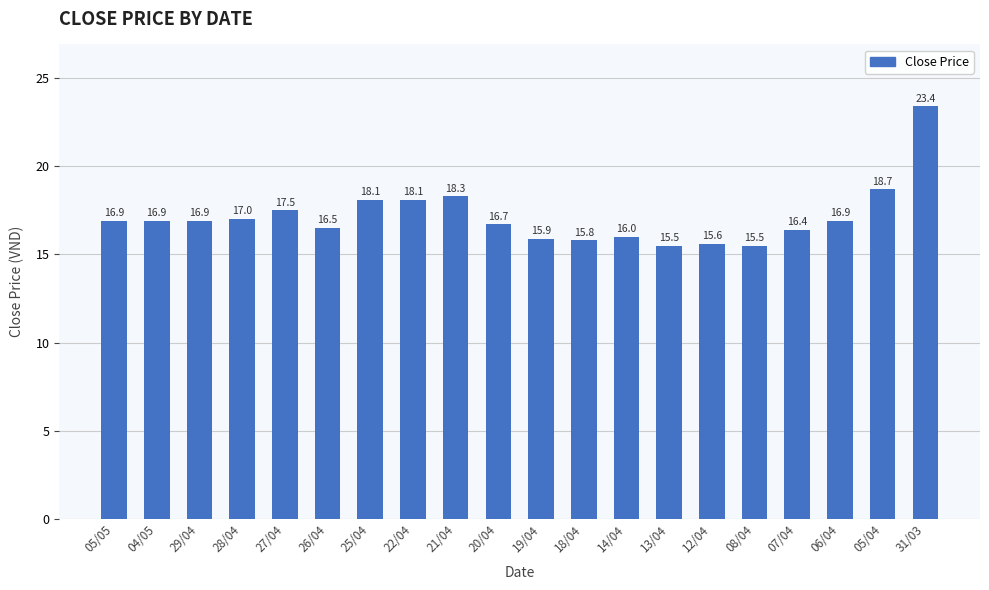

What is the approximate value at 13/04?

15.5